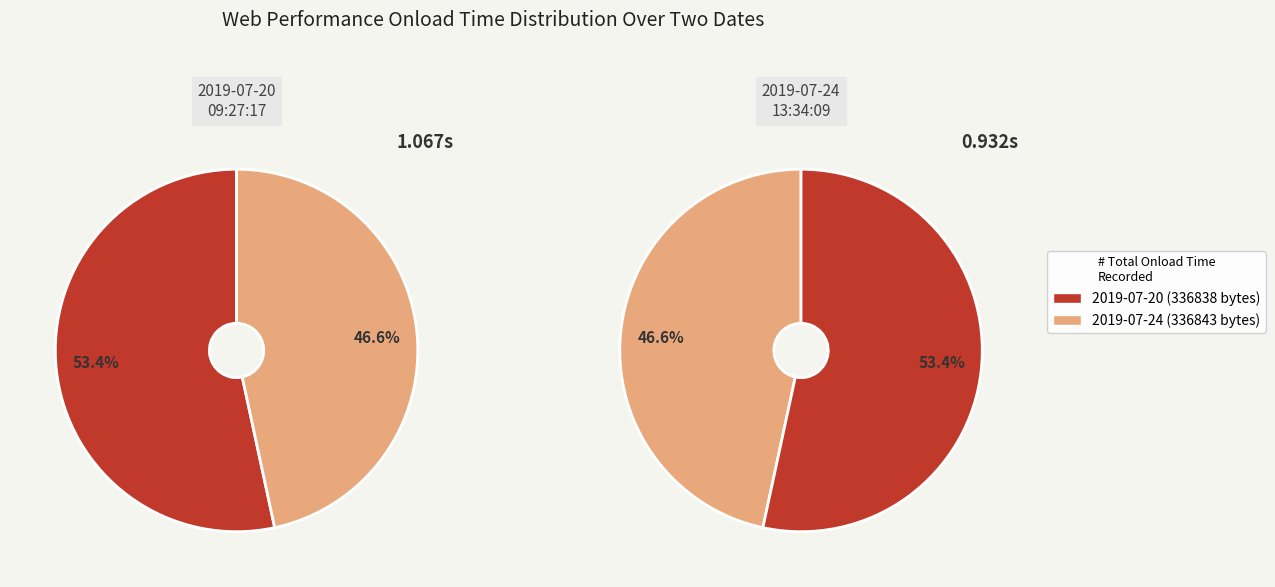

Is there any slice that represents more than half of the pie?

Yes